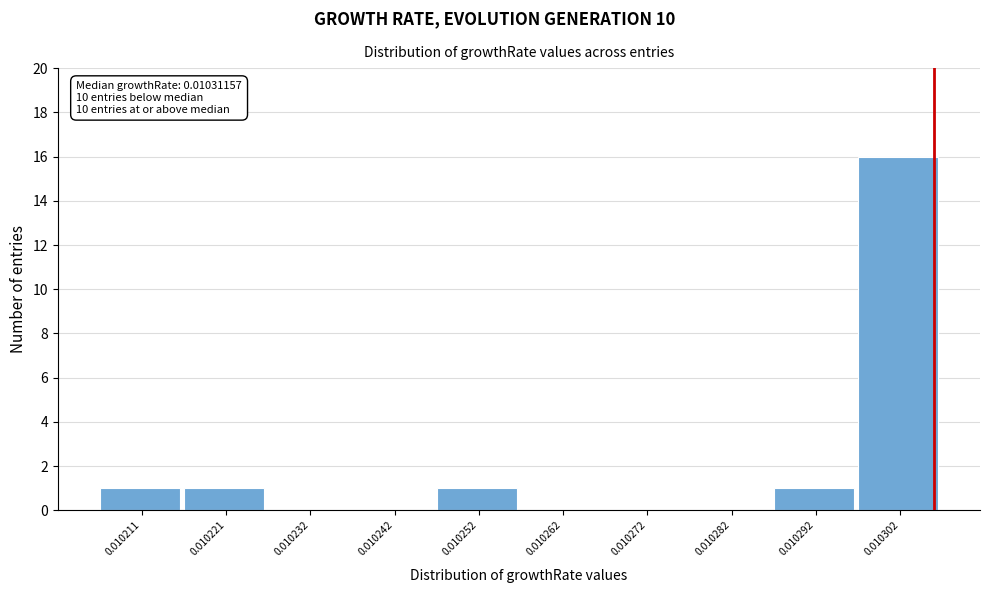

Reading left to right, extract all data points from this chart.

0.010211=1	0.010221=1	0.010232=0	0.010242=0	0.010252=1	0.010262=0	0.010272=0	0.010282=0	0.010292=1	0.010302=16